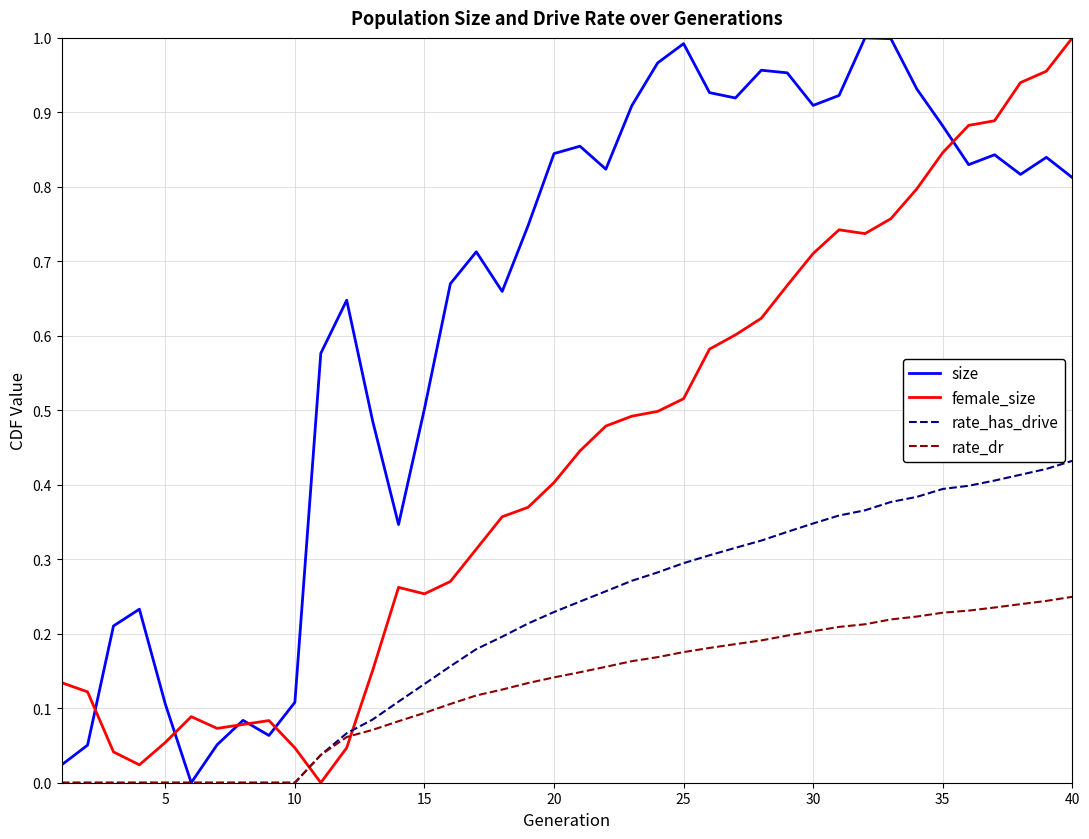

How many lines are shown in the chart?

4